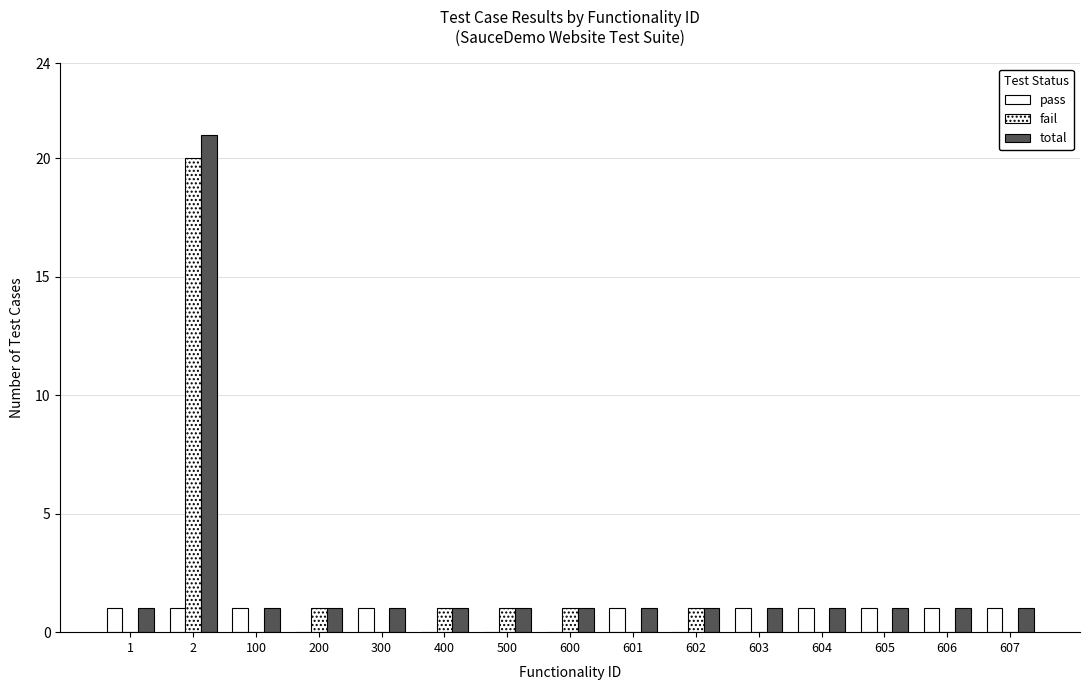

What is the difference between the second highest and second lowest values in the pass series?

1